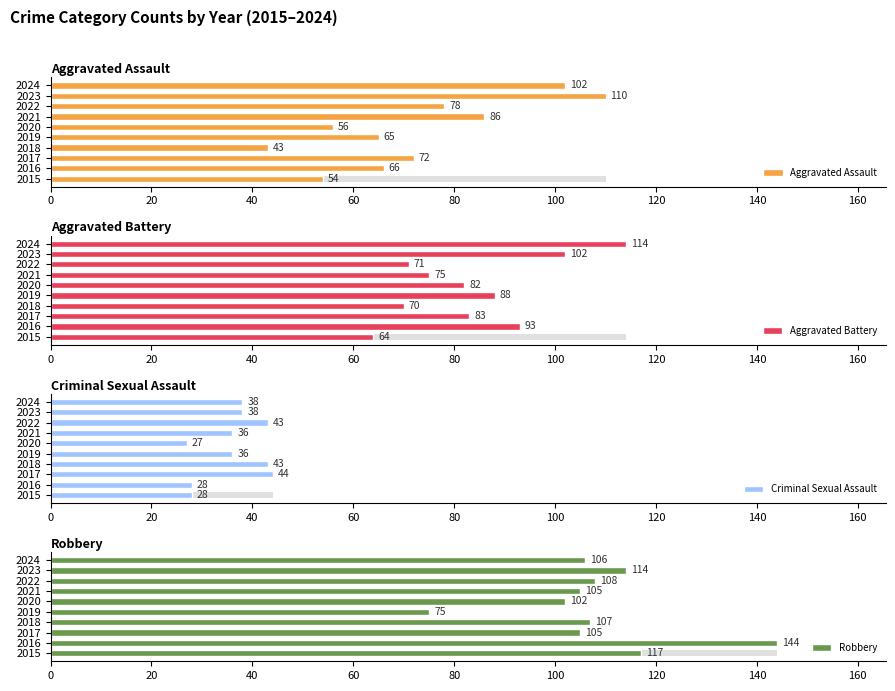

What is the value of the Criminal Sexual Assault bar at the 3rd from the left?

44